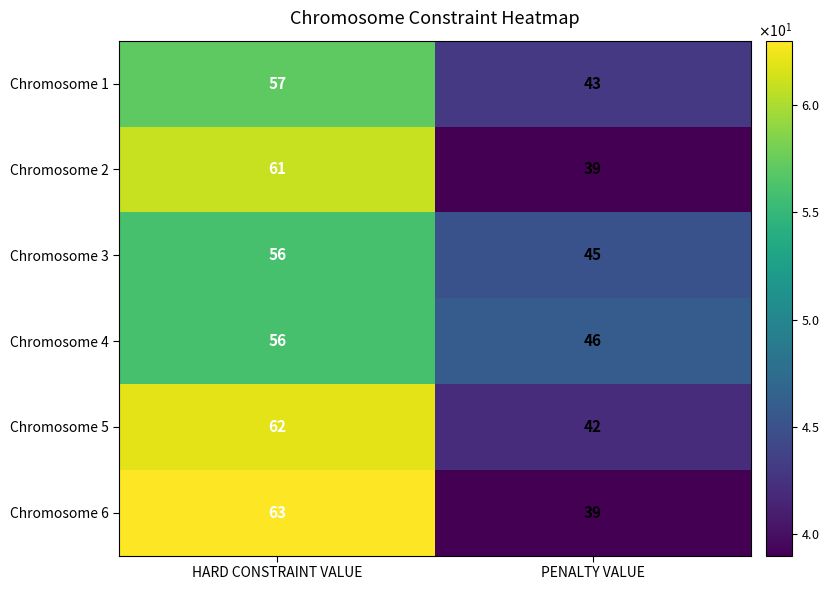

What is the approximate value of Chromosome 4 at HARD CONSTRAINT VALUE?

56